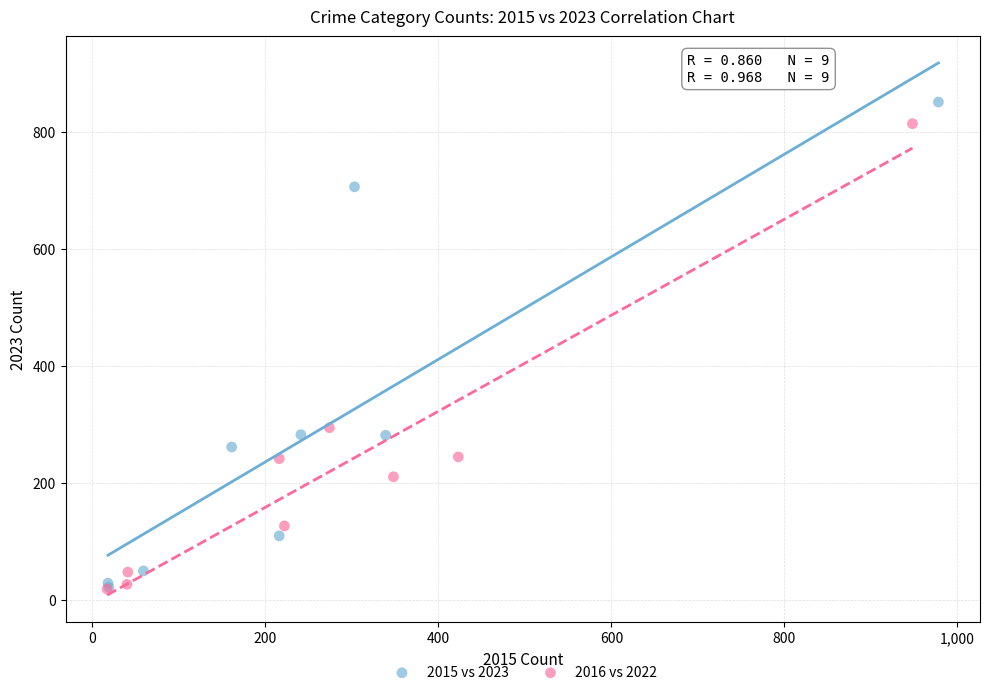

Which series has the widest spread of Y values?

2015 vs 2023